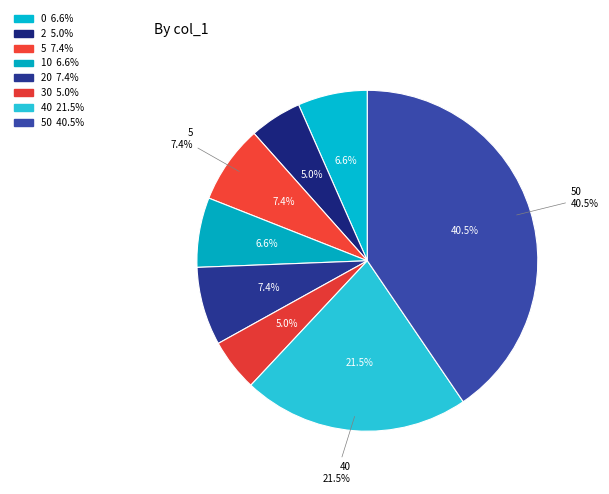

The 50 slice represents 40% of the pie. True or false?

True